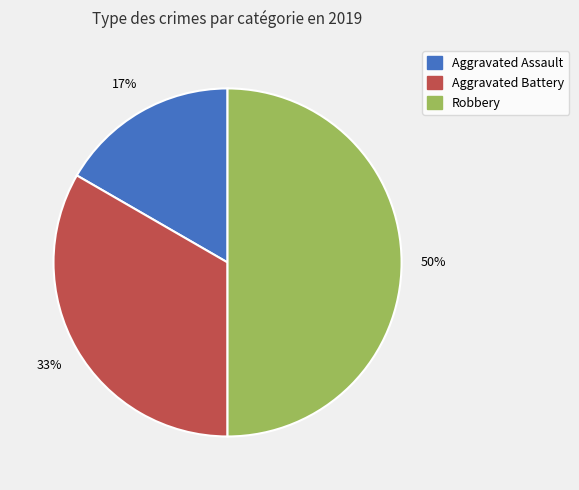

What is the ratio of the value at Aggravated Assault to the value at Aggravated Battery?

0.5